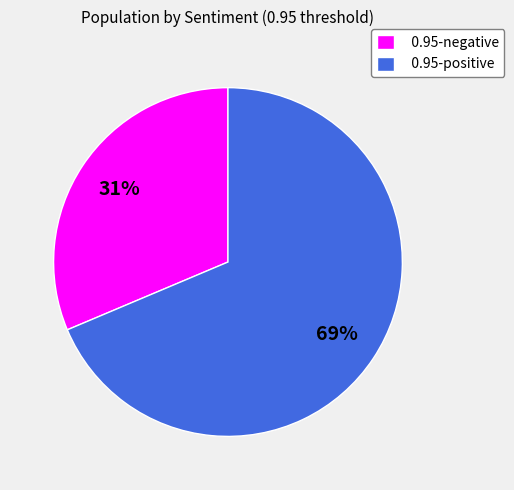

Which slice is the largest?

0.95-positive